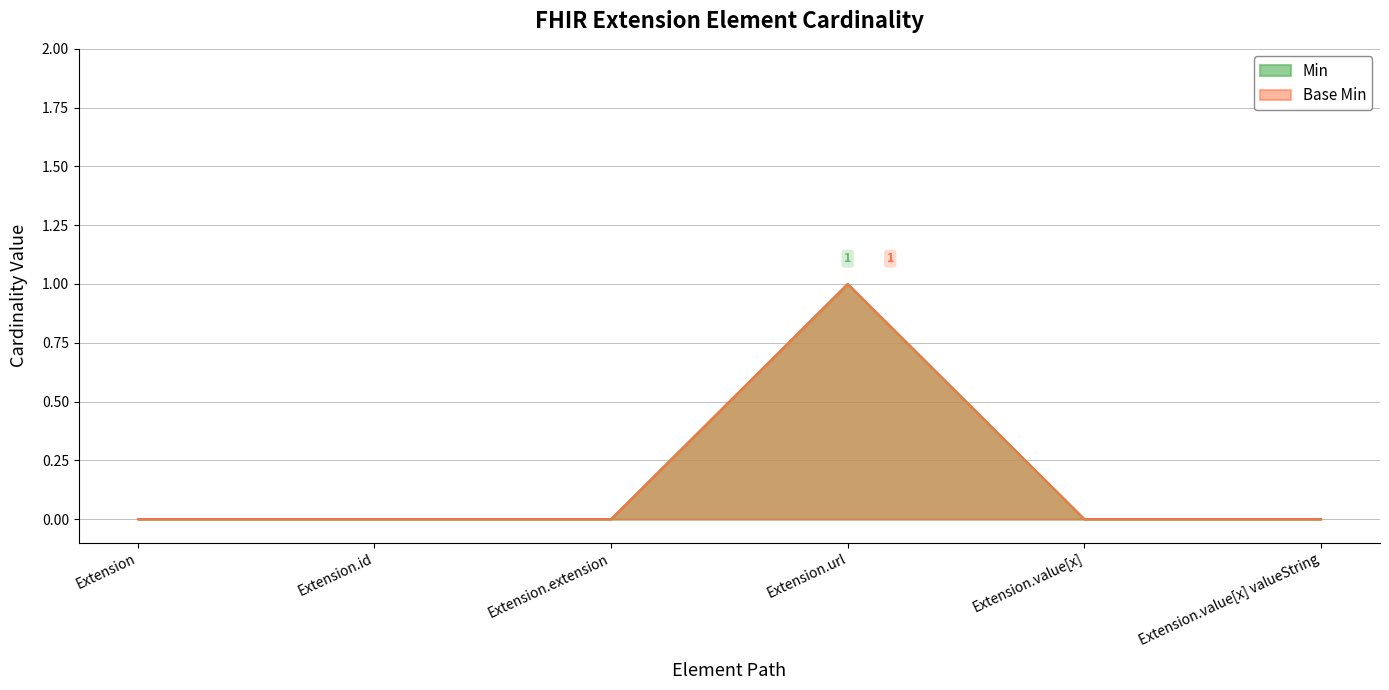

Where is Base Min nearest to the value 0?

Extension